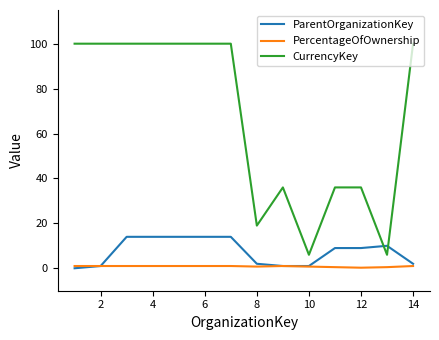

True or false: CurrencyKey and PercentageOfOwnership cross at least once.

False